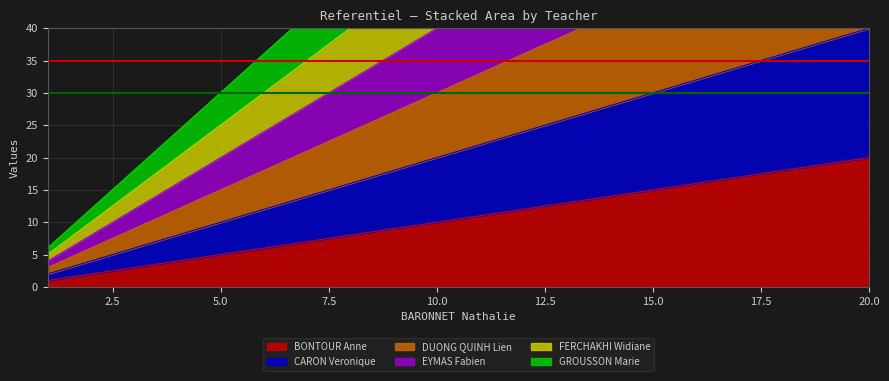

How many lines are shown in the chart?

6